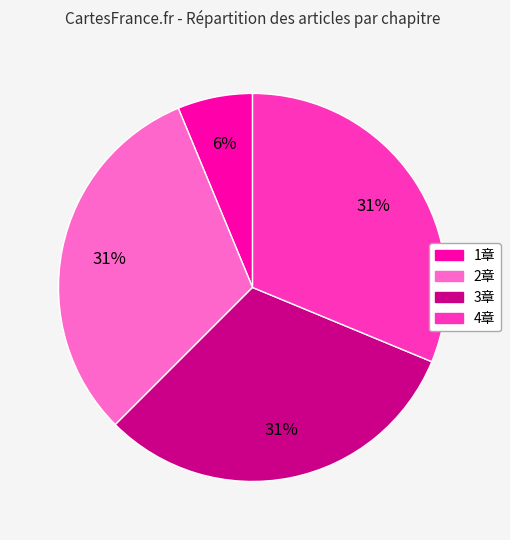

Which category has the smallest portion of the pie?

1章